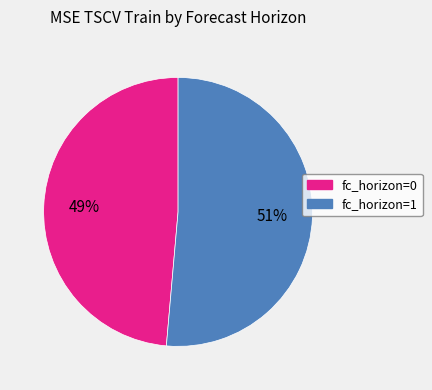

True or false: fc_horizon=1 accounts for 64% of the total.

False